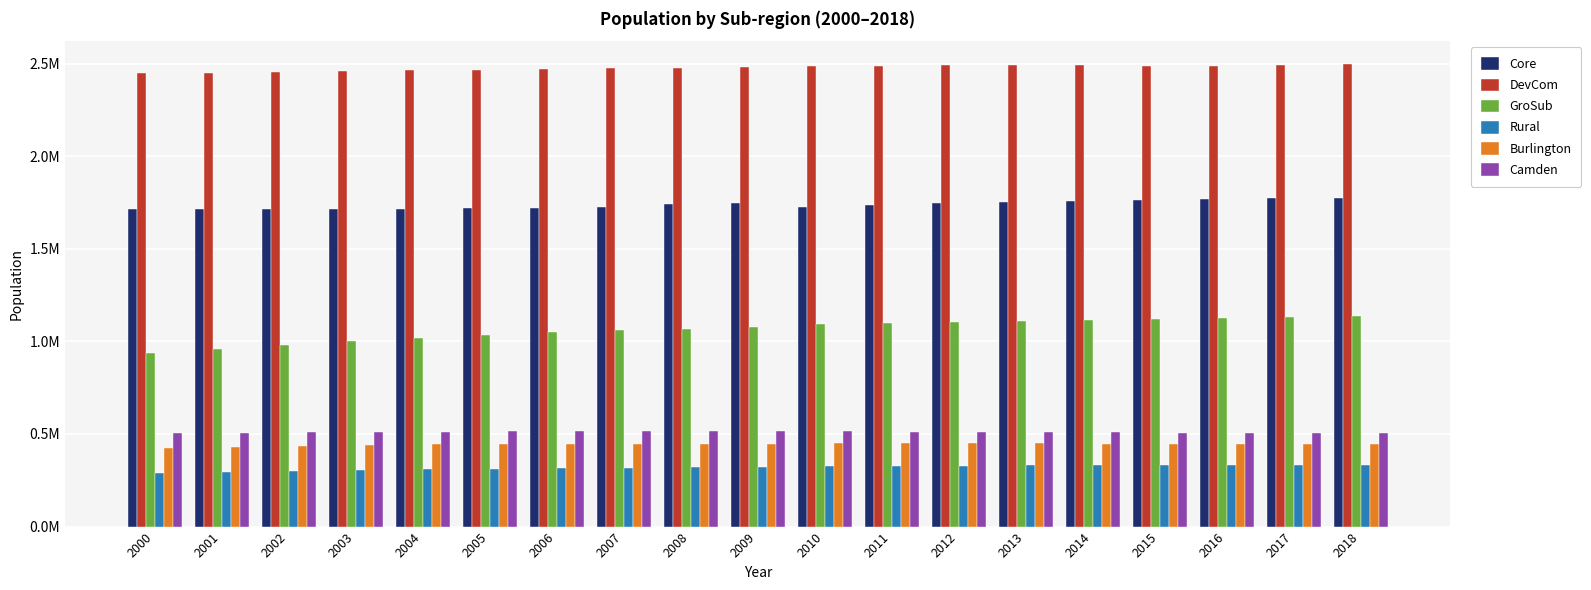

List the series in order of their peak value, lowest first.

Rural, Burlington, Camden, GroSub, Core, DevCom